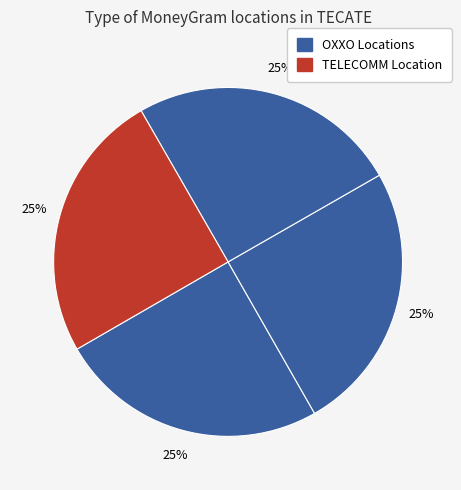

Count the number of slices in the pie.

4